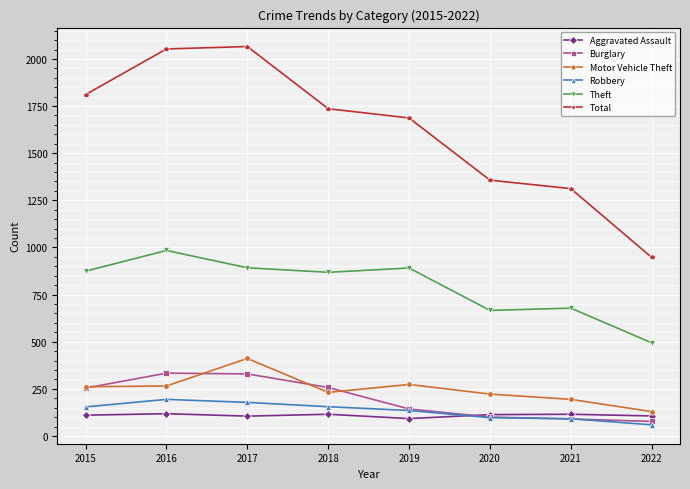

How many values in the Theft series are below 874?

4